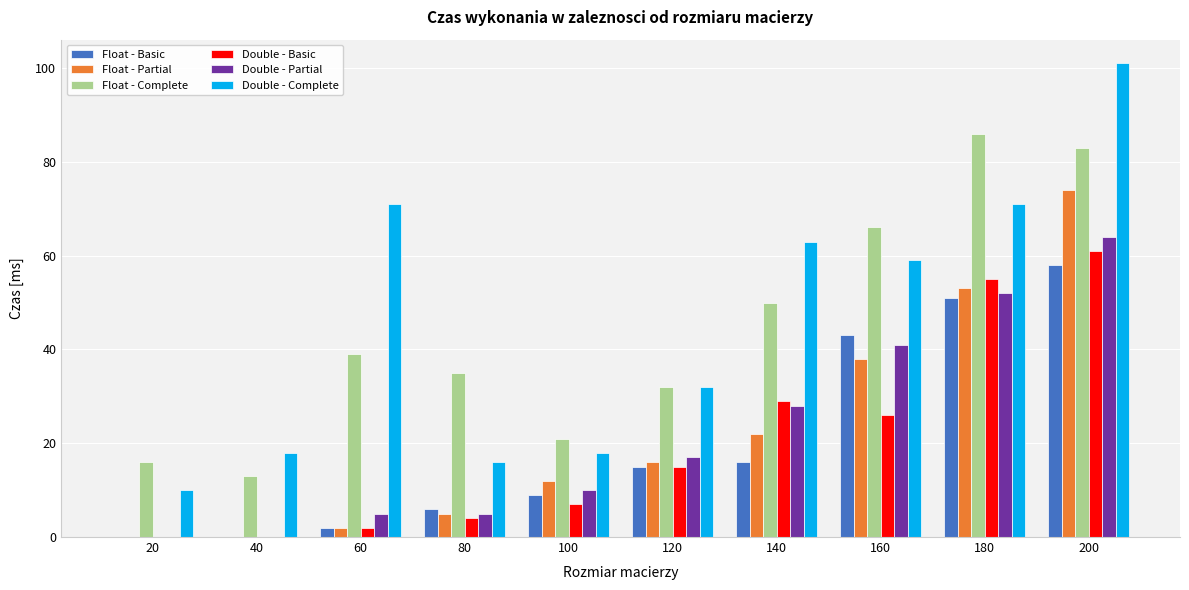

Are the bars horizontal?

No